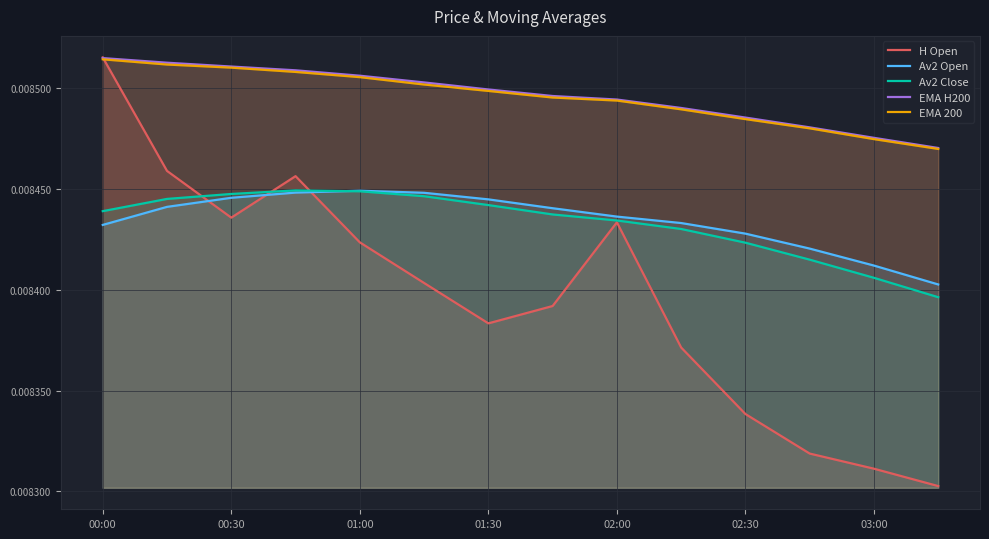

At which category is the sum across all series the highest?

00:00